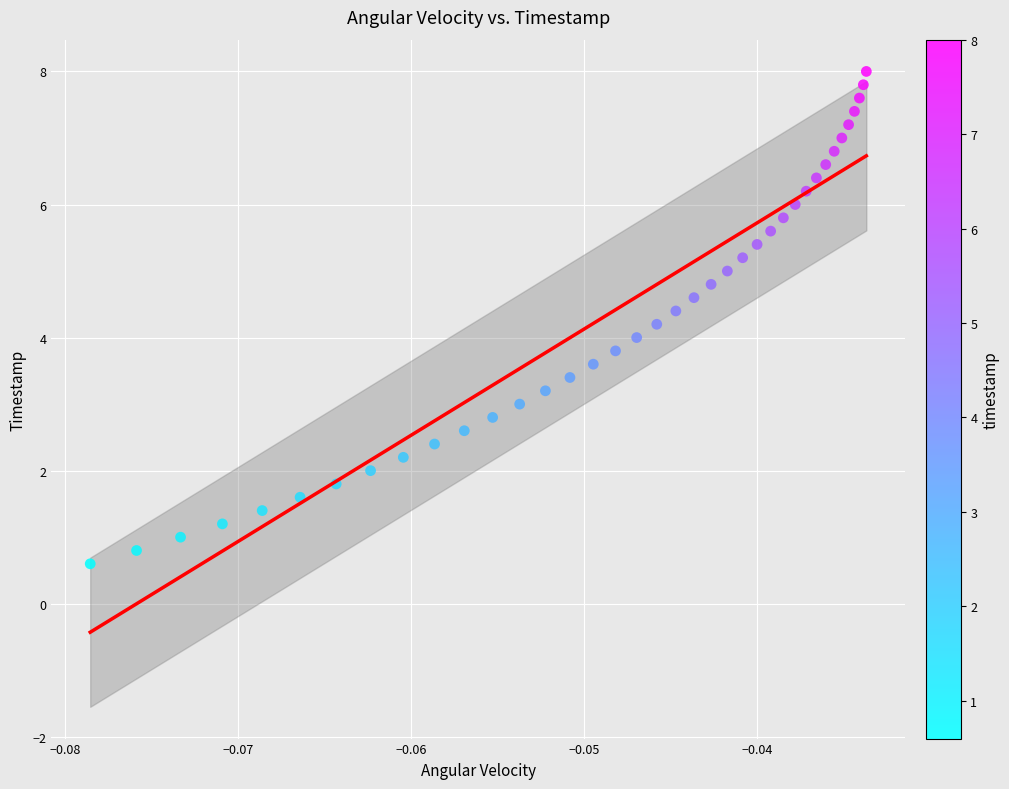

What is the range of Y values (max minus min)?

7.4